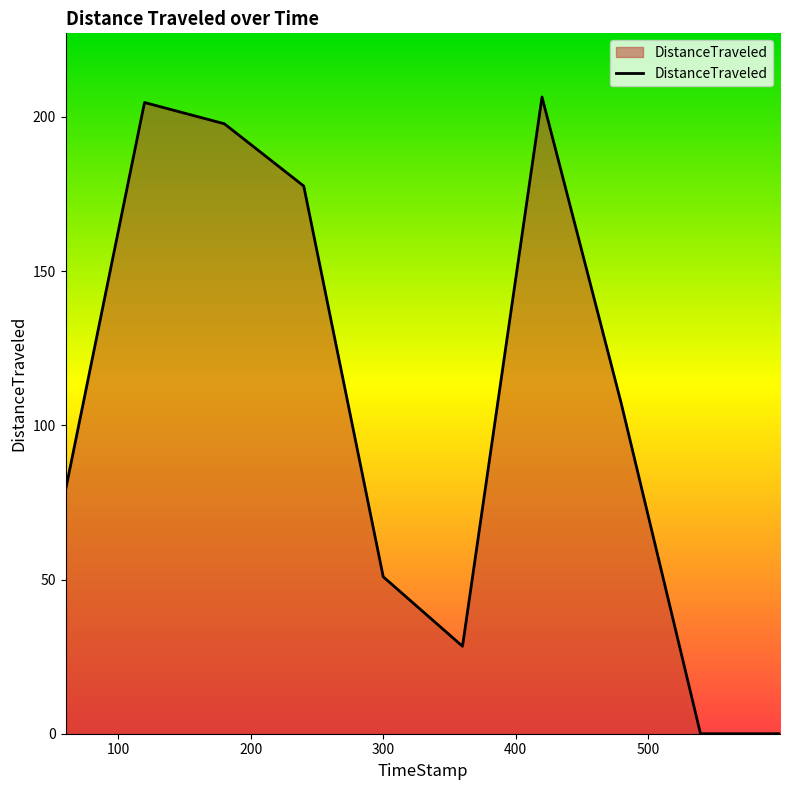

What is the difference between the maximum and minimum values?

206.5